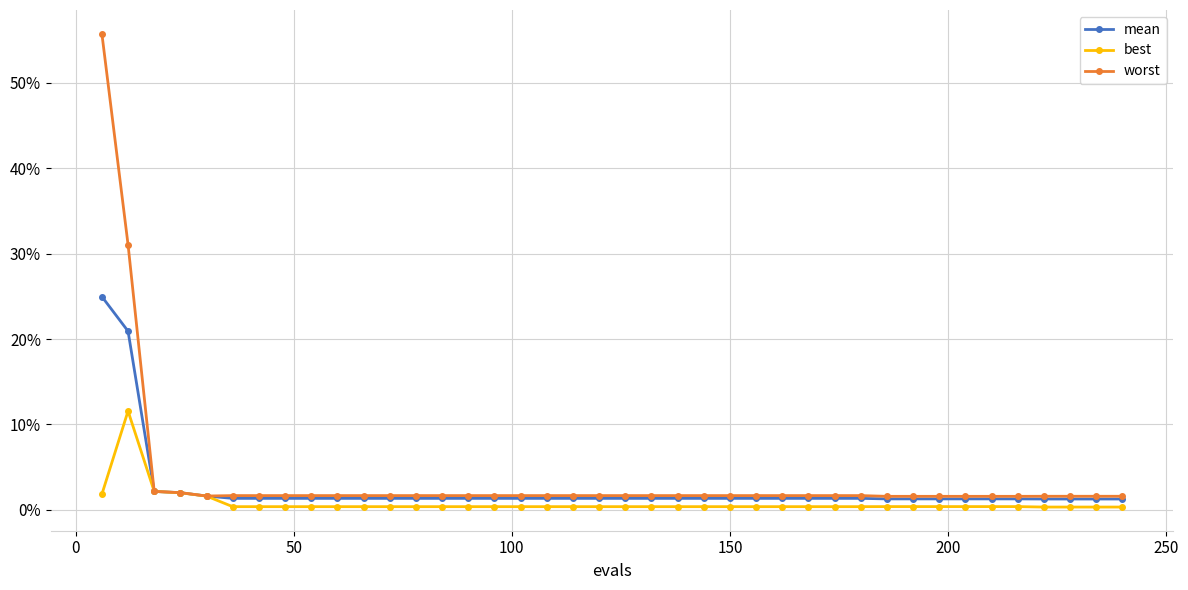

True or false: best and mean cross at least once.

False